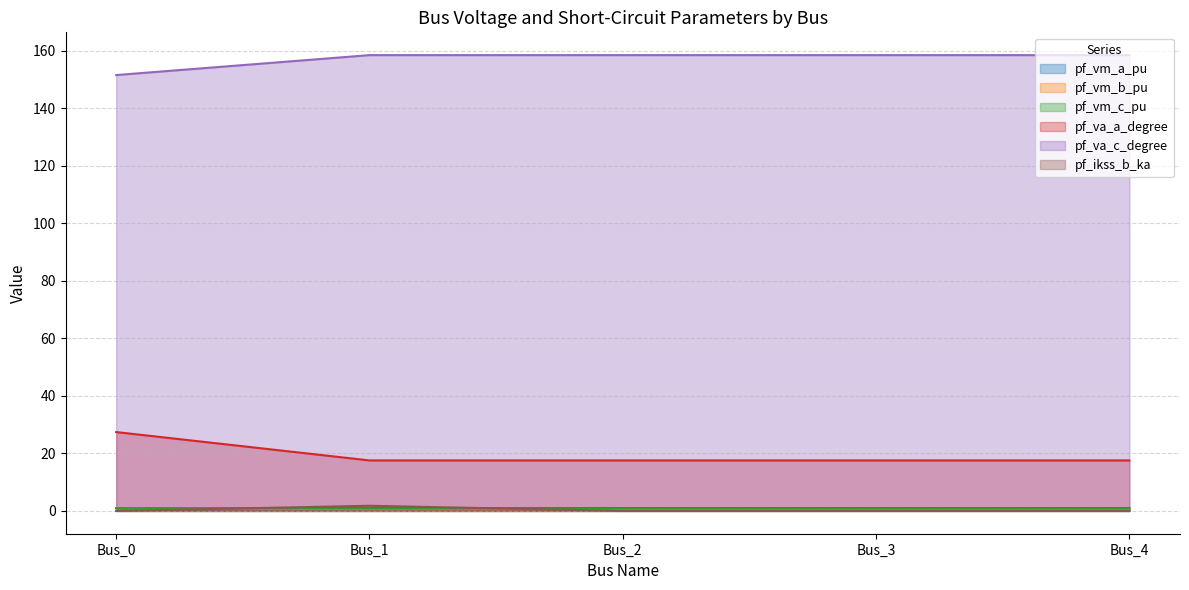

What is the spread (max minus min) of values at Bus_2?

158.6